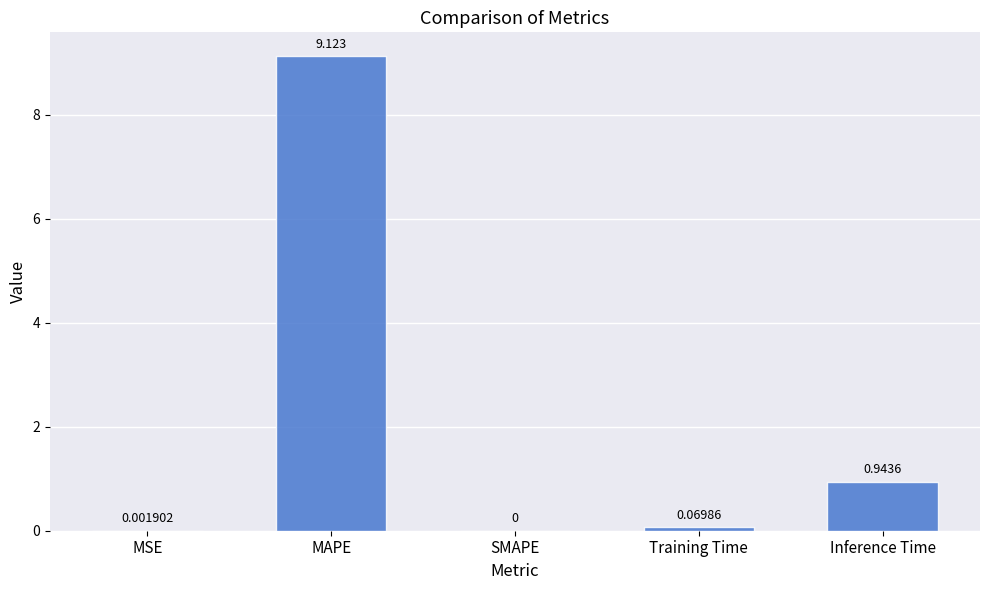

What is the greatest value displayed?

9.1